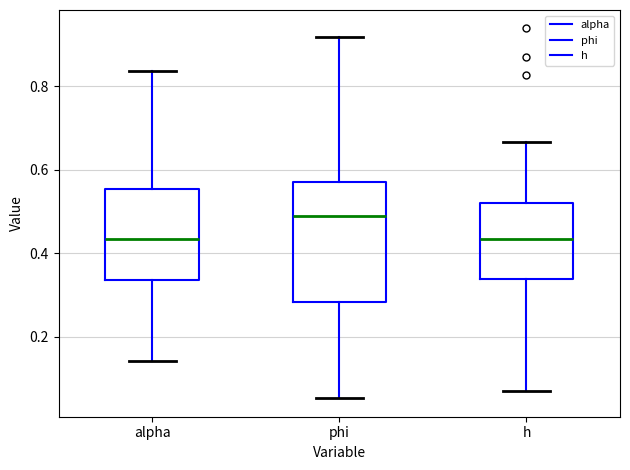

Reading left to right, read every box against the y-axis: the position of its median line, the range the box covers, and the ends of its whiskers. The values are not printed on the chart, so give them approximately, as read against the axis.

alpha: median 0.44, box 0.34 to 0.56, whiskers 0.14 to 0.84
phi: median 0.48, box 0.28 to 0.58, whiskers 0.06 to 0.92
h: median 0.44, box 0.34 to 0.52, whiskers 0.06 to 0.66